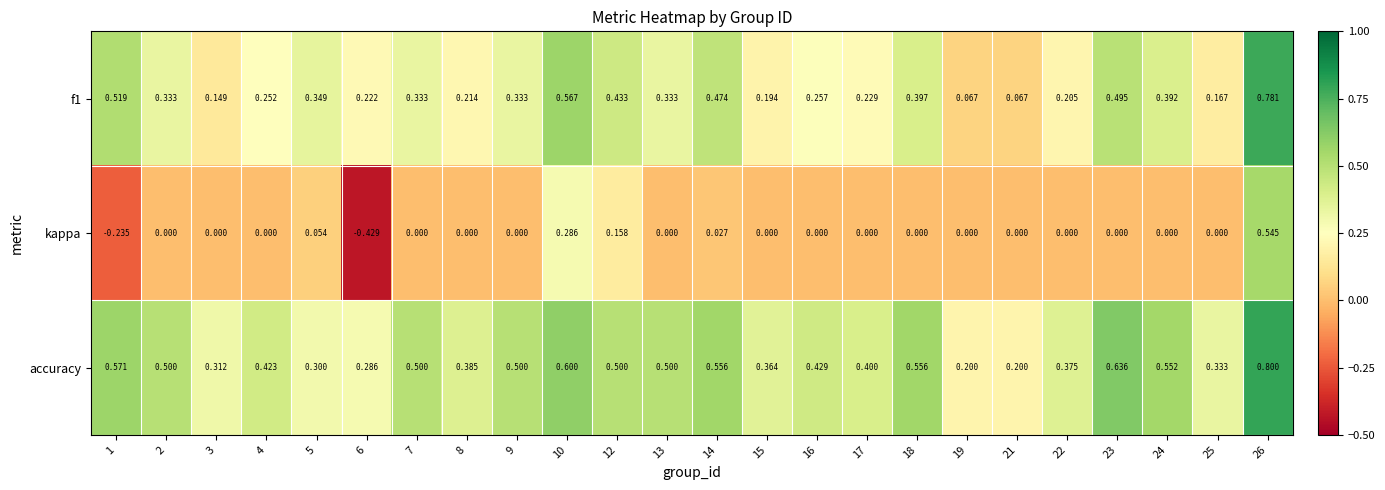

Which category has the highest value across all series?

26